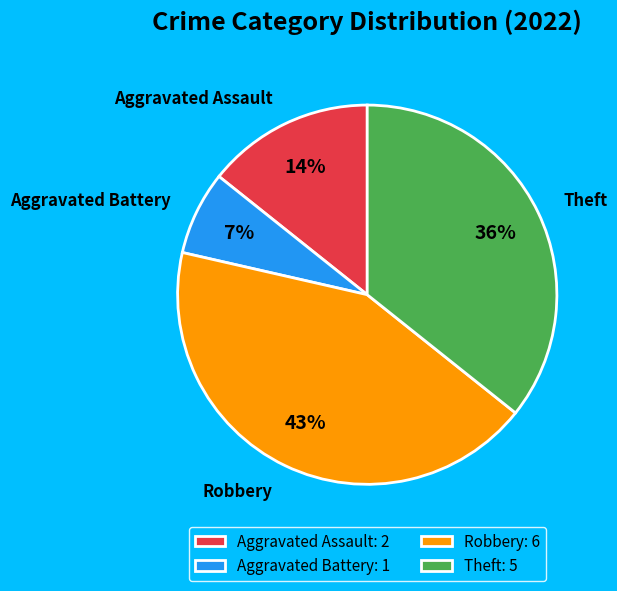

To the nearest percent, what portion does Theft represent?

36%